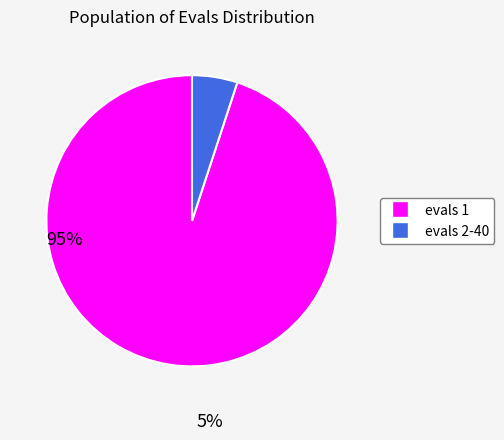

Combined, do evals 2-40 and evals 1 account for over 50%?

Yes